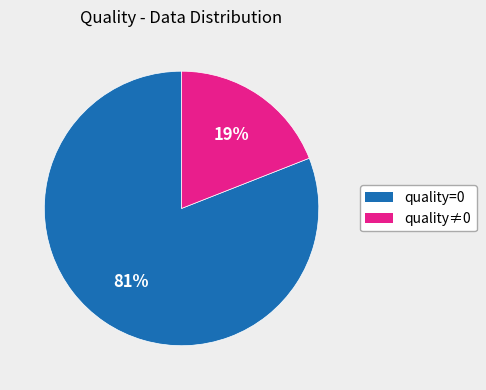

To the nearest percent, what is the difference between the largest and smallest slice percentages?

62%